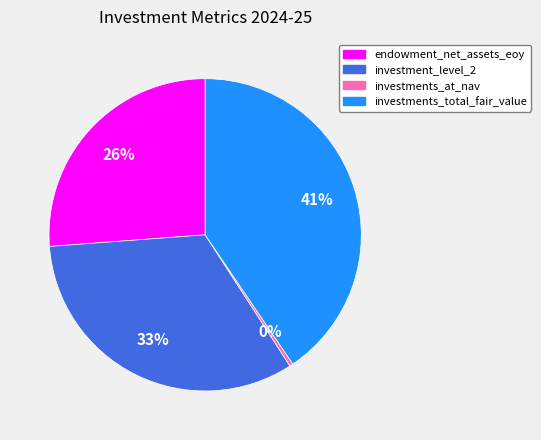

Is there any slice that represents more than half of the pie?

No